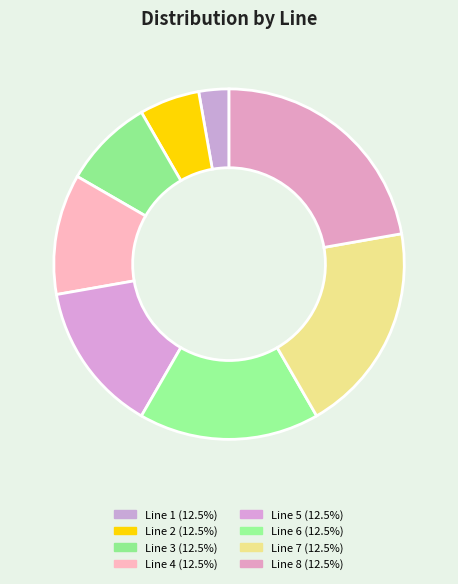

How many segments does this pie chart have?

8